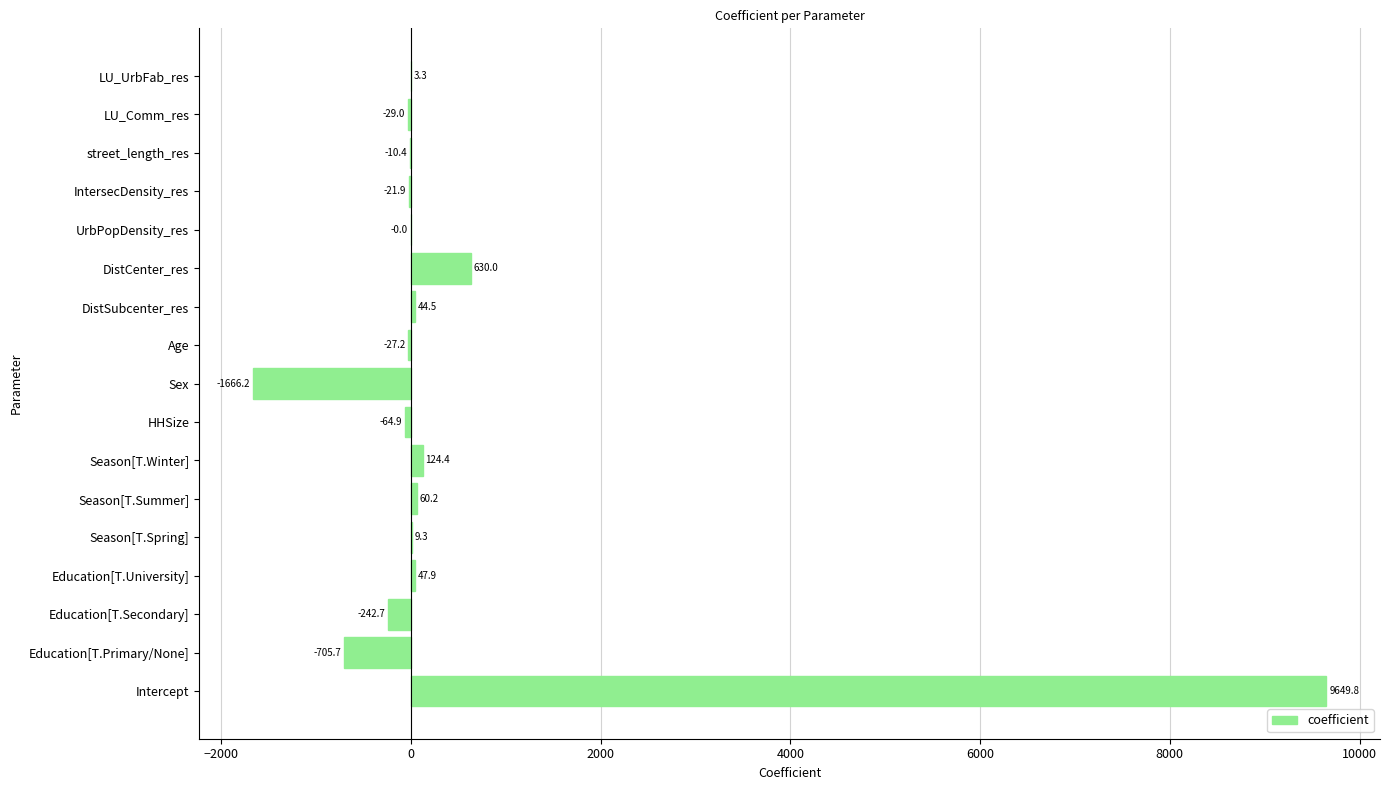

What is the sum of the values at Sex and Age?

-1693.4